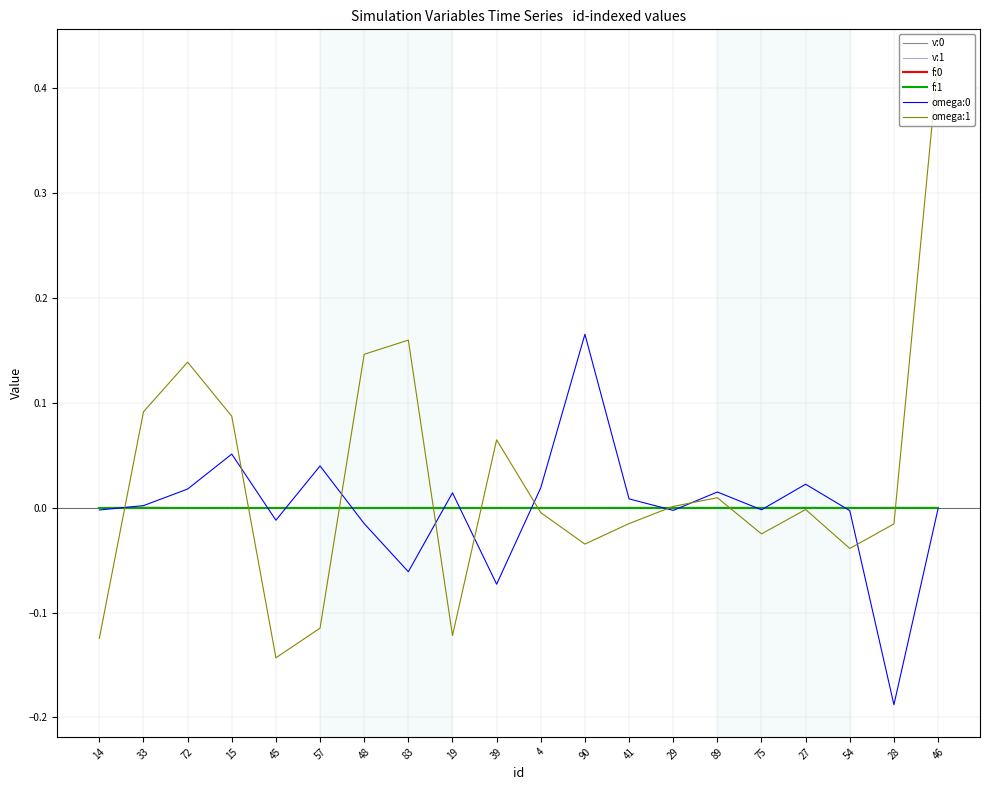

At which category does the chart reach its peak across all series?

46